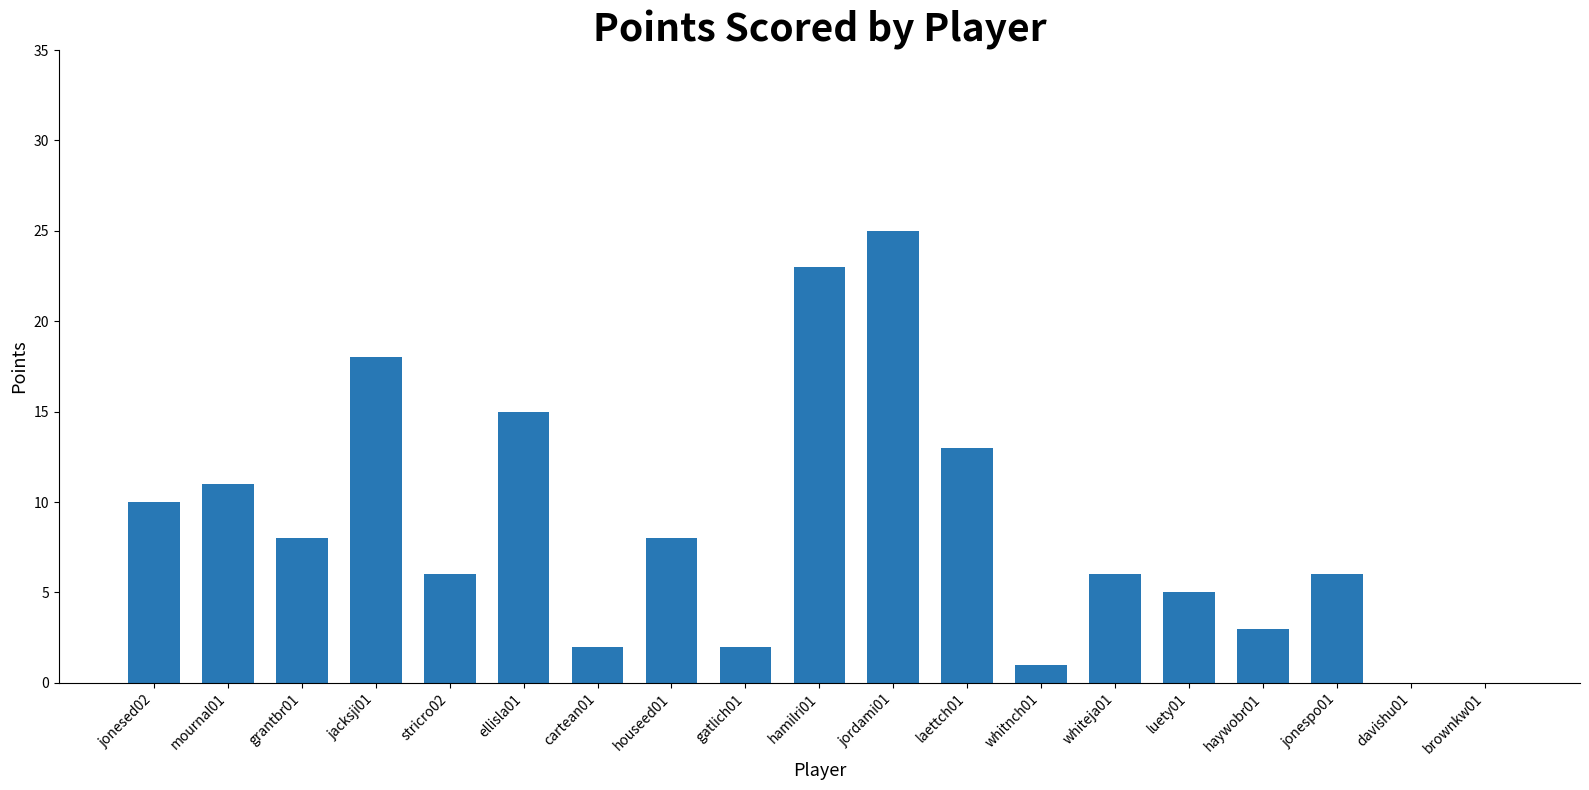

True or false: the data shows 17 at mournal01.

False